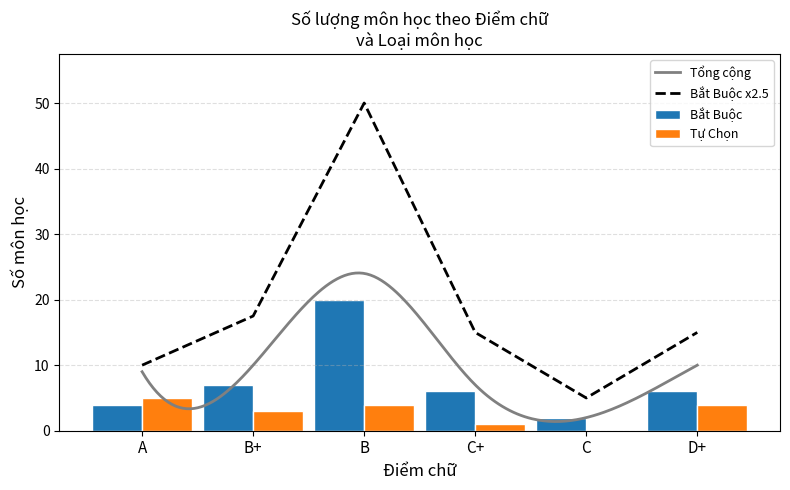

At how many categories does at least one series exceed 11?

4